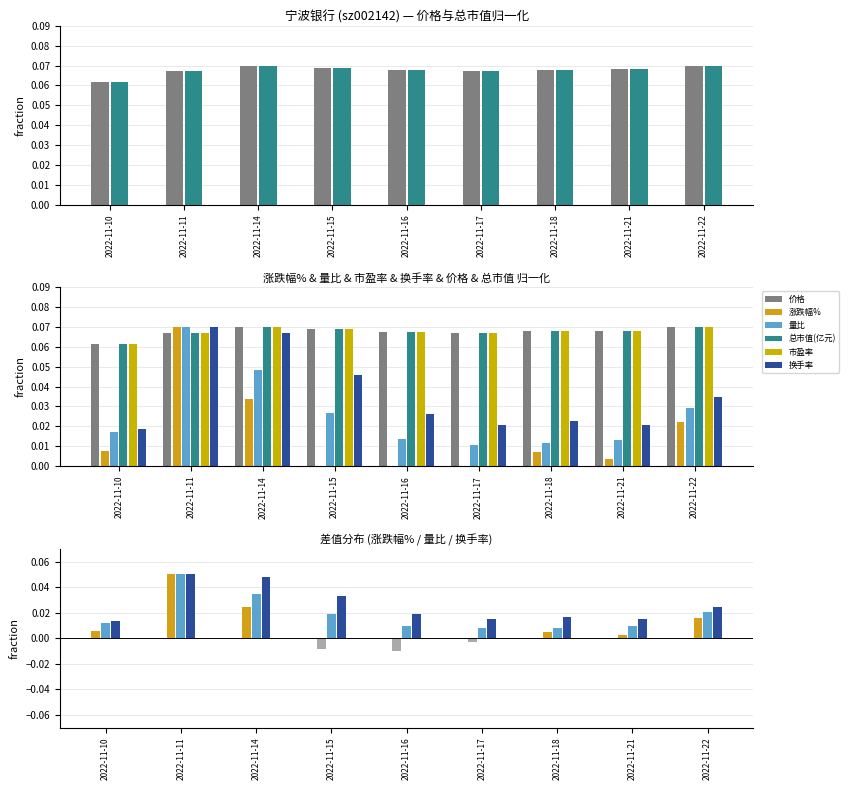

Count the 市盈率 values in the range 0 to 1.

9